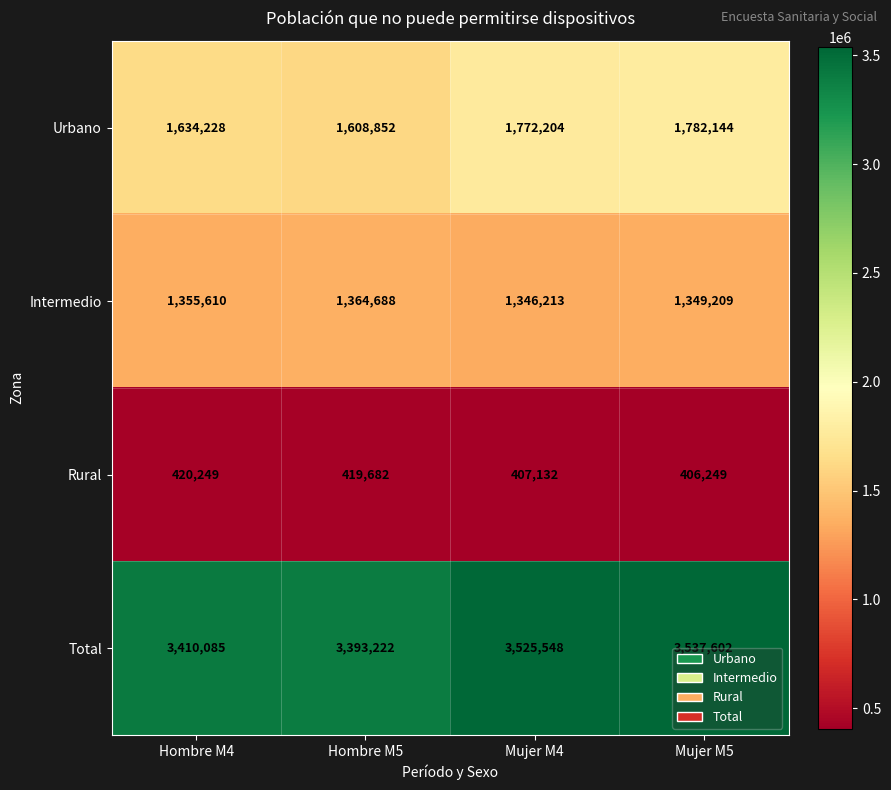

Rank the series by their maximum value, from highest to lowest.

Total, Urbano, Intermedio, Rural